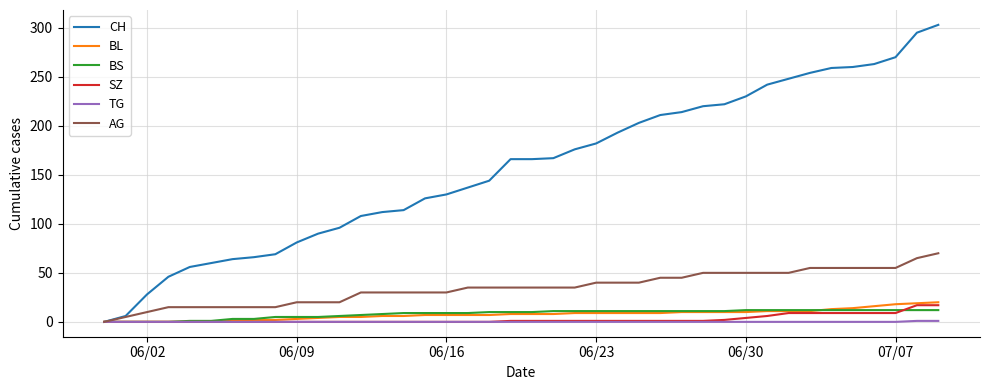

Which series has the largest range (max minus min)?

CH